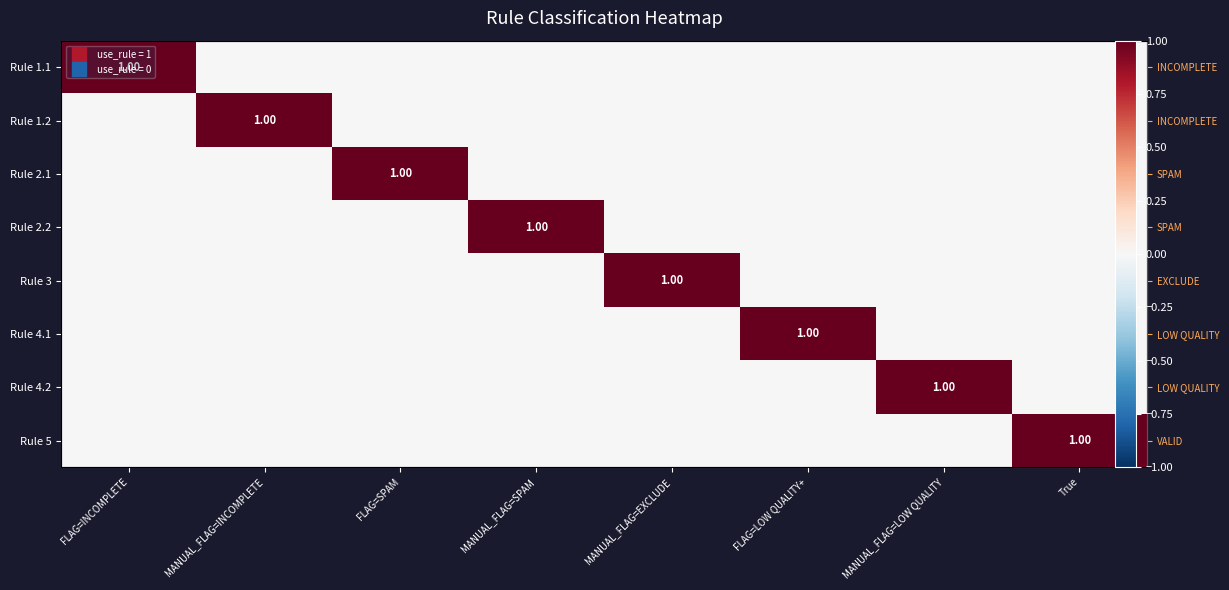

Rank the series at MANUAL_FLAG=LOW QUALITY from highest to lowest value.

Rule 4.2, Rule 1.1, Rule 1.2, Rule 2.1, Rule 2.2, Rule 3, Rule 4.1, Rule 5